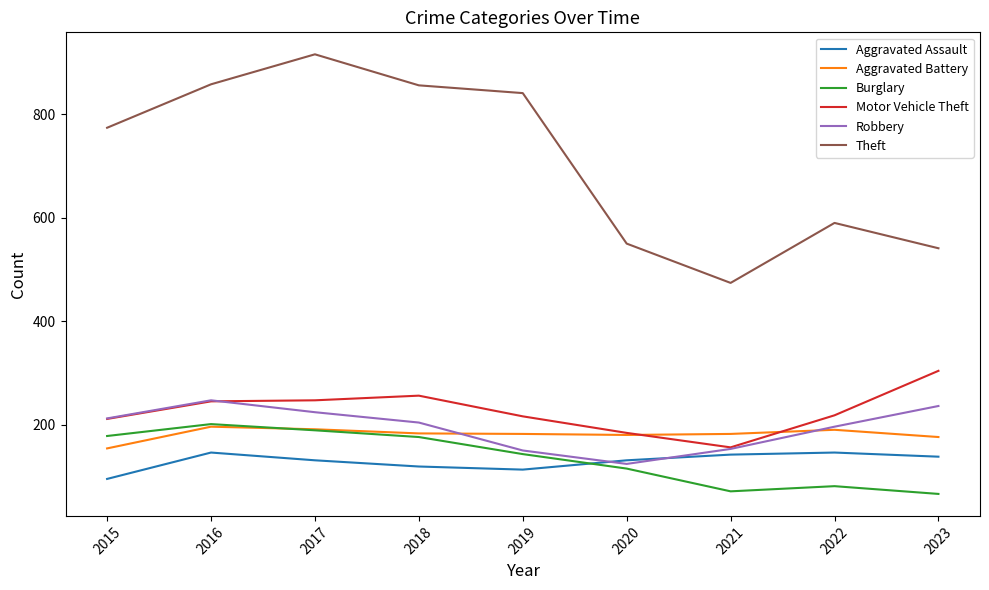

Which category has the highest value across all series?

2017